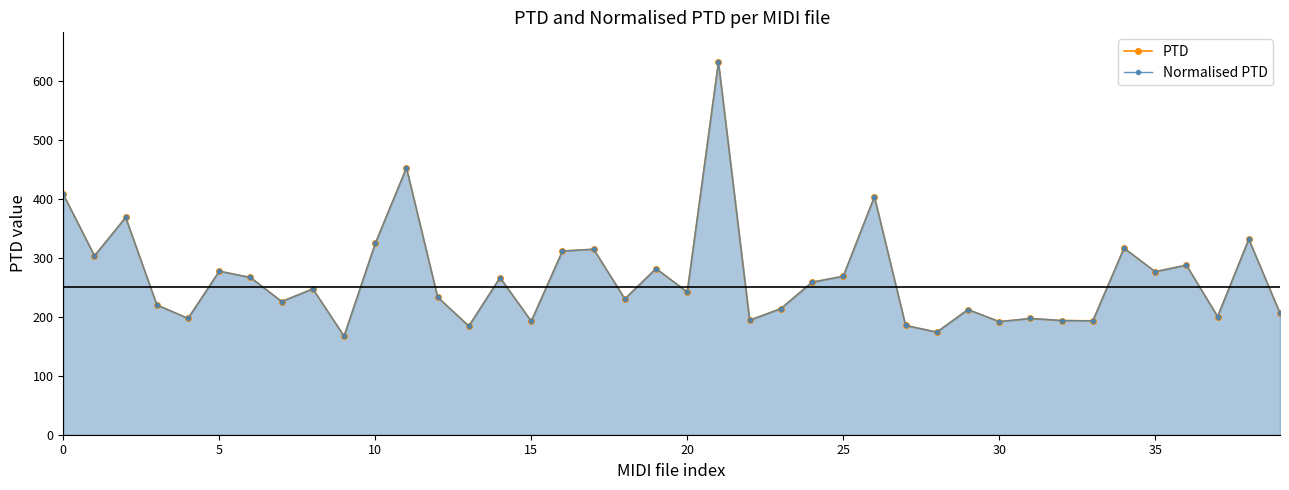

How many series are shown in this chart?

2